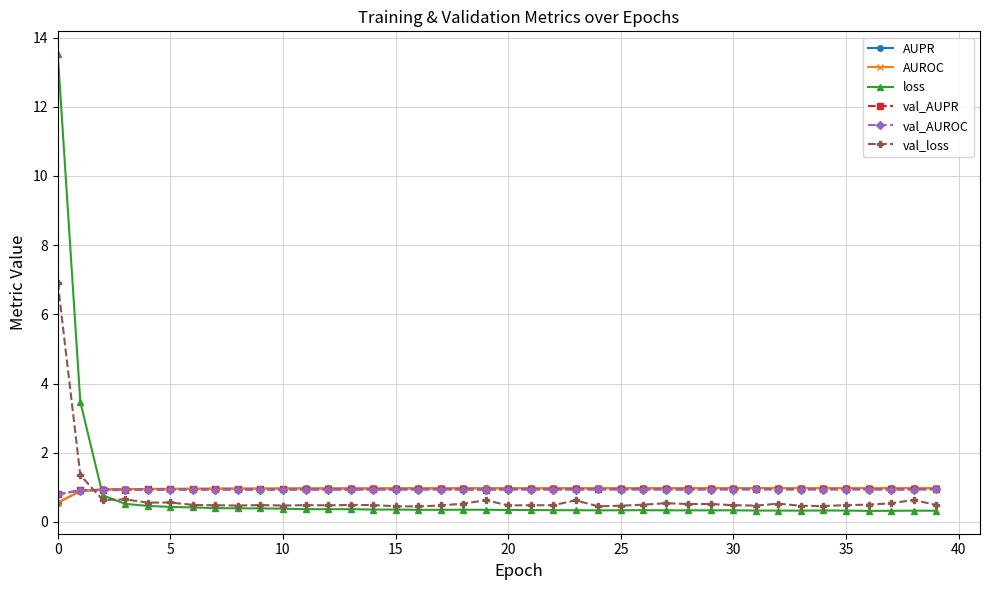

True or false: val_loss and AUROC intersect in this chart.

True